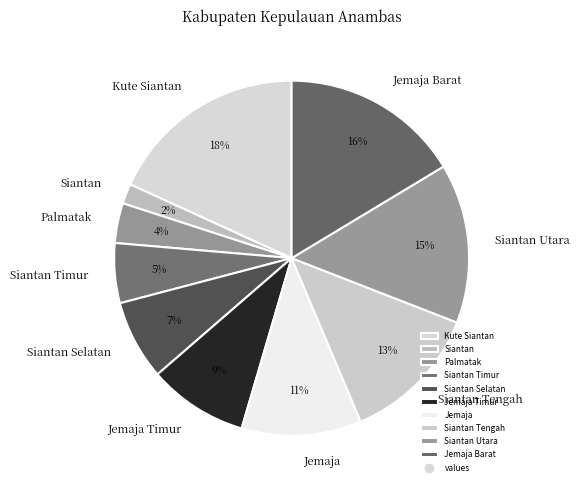

Is Palmatak the majority of the pie?

No